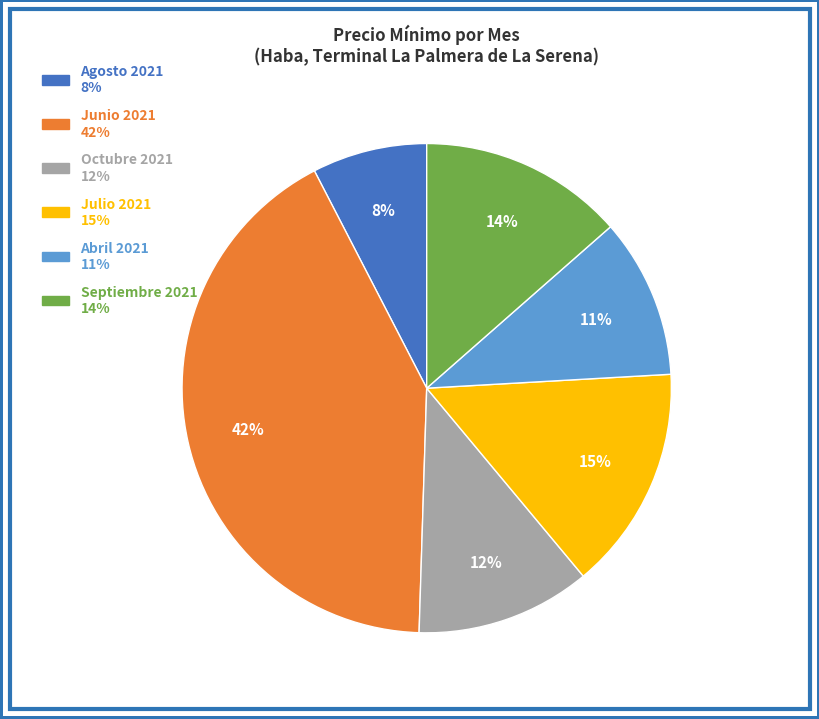

Is there a majority slice in this chart?

No